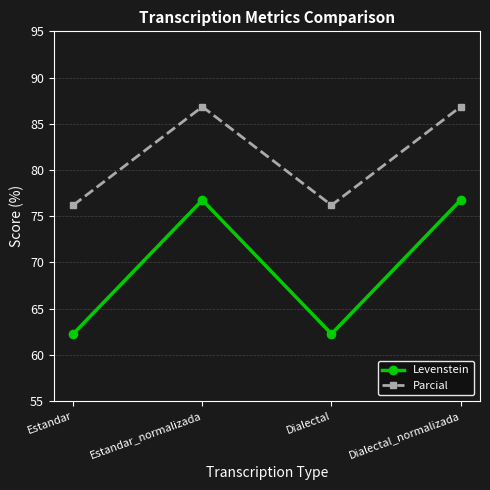

What is the maximum value for Parcial?

86.8